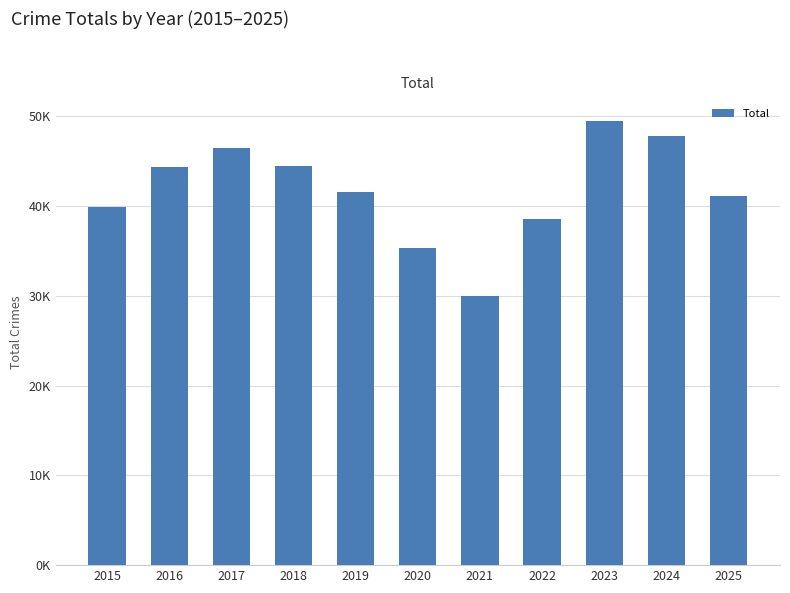

Is it true that the value at 2019 is 21699?

False